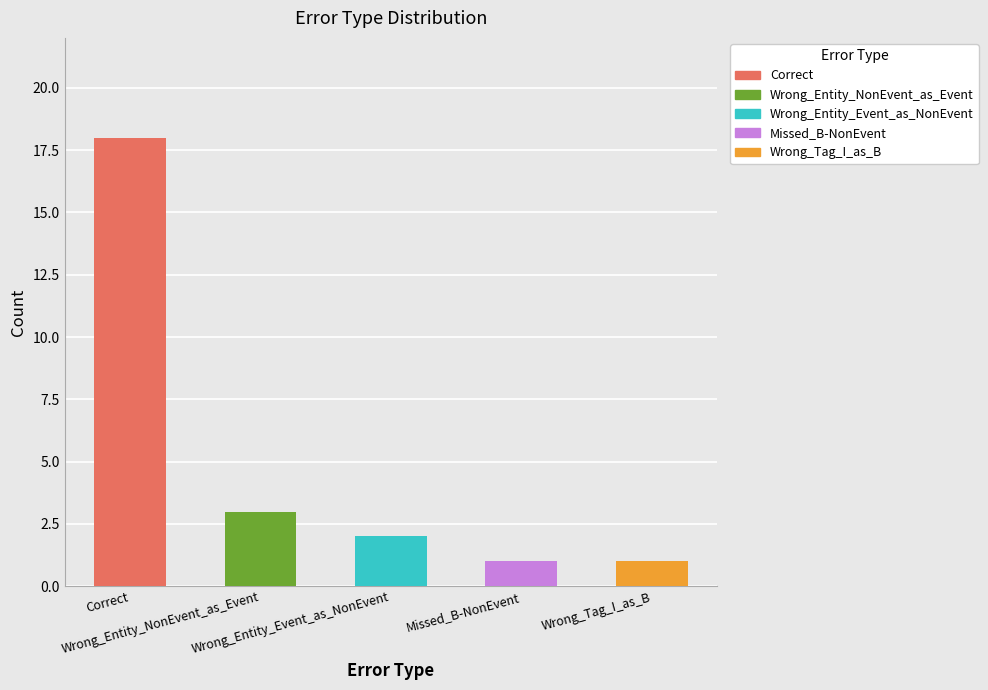

What is the change in value from Correct to Wrong_Tag_I_as_B?

-17